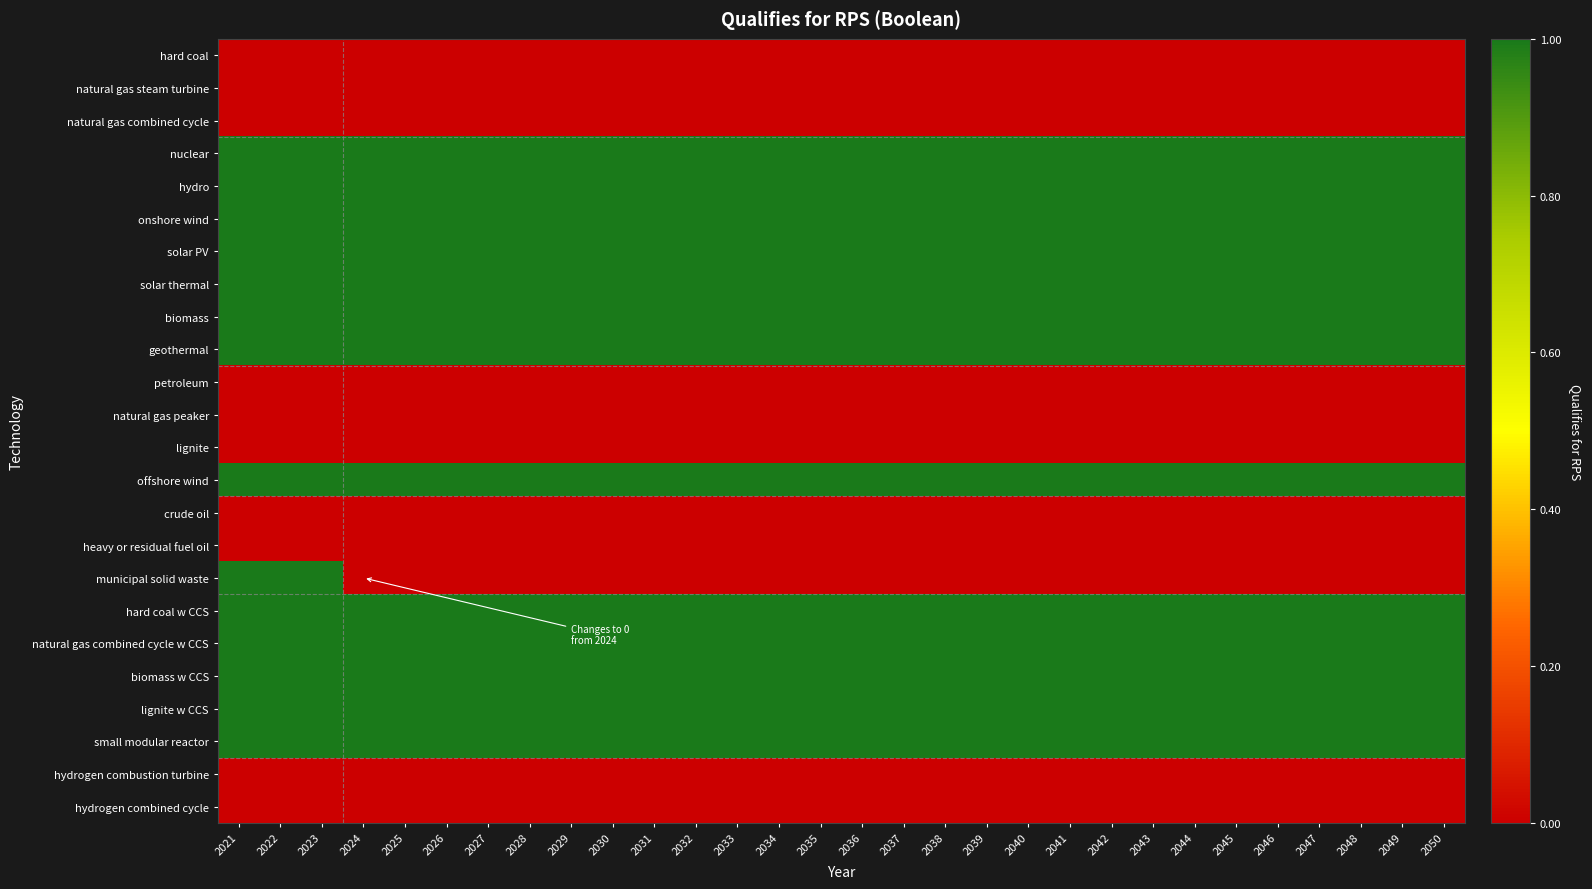

Reading right to left, what are all the values shown in this chart?

hard coal: 2050=0	2049=0	2048=0	2047=0	2046=0	2045=0	2044=0	2043=0	2042=0	2041=0	2040=0	2039=0	2038=0	2037=0	2036=0	2035=0	2034=0	2033=0	2032=0	2031=0	2030=0	2029=0	2028=0	2027=0	2026=0	2025=0	2024=0	2023=0	2022=0	2021=0
natural gas steam turbine: 2050=0	2049=0	2048=0	2047=0	2046=0	2045=0	2044=0	2043=0	2042=0	2041=0	2040=0	2039=0	2038=0	2037=0	2036=0	2035=0	2034=0	2033=0	2032=0	2031=0	2030=0	2029=0	2028=0	2027=0	2026=0	2025=0	2024=0	2023=0	2022=0	2021=0
natural gas combined cycle: 2050=0	2049=0	2048=0	2047=0	2046=0	2045=0	2044=0	2043=0	2042=0	2041=0	2040=0	2039=0	2038=0	2037=0	2036=0	2035=0	2034=0	2033=0	2032=0	2031=0	2030=0	2029=0	2028=0	2027=0	2026=0	2025=0	2024=0	2023=0	2022=0	2021=0
nuclear: 2050=1	2049=1	2048=1	2047=1	2046=1	2045=1	2044=1	2043=1	2042=1	2041=1	2040=1	2039=1	2038=1	2037=1	2036=1	2035=1	2034=1	2033=1	2032=1	2031=1	2030=1	2029=1	2028=1	2027=1	2026=1	2025=1	2024=1	2023=1	2022=1	2021=1
hydro: 2050=1	2049=1	2048=1	2047=1	2046=1	2045=1	2044=1	2043=1	2042=1	2041=1	2040=1	2039=1	2038=1	2037=1	2036=1	2035=1	2034=1	2033=1	2032=1	2031=1	2030=1	2029=1	2028=1	2027=1	2026=1	2025=1	2024=1	2023=1	2022=1	2021=1
onshore wind: 2050=1	2049=1	2048=1	2047=1	2046=1	2045=1	2044=1	2043=1	2042=1	2041=1	2040=1	2039=1	2038=1	2037=1	2036=1	2035=1	2034=1	2033=1	2032=1	2031=1	2030=1	2029=1	2028=1	2027=1	2026=1	2025=1	2024=1	2023=1	2022=1	2021=1
solar PV: 2050=1	2049=1	2048=1	2047=1	2046=1	2045=1	2044=1	2043=1	2042=1	2041=1	2040=1	2039=1	2038=1	2037=1	2036=1	2035=1	2034=1	2033=1	2032=1	2031=1	2030=1	2029=1	2028=1	2027=1	2026=1	2025=1	2024=1	2023=1	2022=1	2021=1
solar thermal: 2050=1	2049=1	2048=1	2047=1	2046=1	2045=1	2044=1	2043=1	2042=1	2041=1	2040=1	2039=1	2038=1	2037=1	2036=1	2035=1	2034=1	2033=1	2032=1	2031=1	2030=1	2029=1	2028=1	2027=1	2026=1	2025=1	2024=1	2023=1	2022=1	2021=1
biomass: 2050=1	2049=1	2048=1	2047=1	2046=1	2045=1	2044=1	2043=1	2042=1	2041=1	2040=1	2039=1	2038=1	2037=1	2036=1	2035=1	2034=1	2033=1	2032=1	2031=1	2030=1	2029=1	2028=1	2027=1	2026=1	2025=1	2024=1	2023=1	2022=1	2021=1
geothermal: 2050=1	2049=1	2048=1	2047=1	2046=1	2045=1	2044=1	2043=1	2042=1	2041=1	2040=1	2039=1	2038=1	2037=1	2036=1	2035=1	2034=1	2033=1	2032=1	2031=1	2030=1	2029=1	2028=1	2027=1	2026=1	2025=1	2024=1	2023=1	2022=1	2021=1
petroleum: 2050=0	2049=0	2048=0	2047=0	2046=0	2045=0	2044=0	2043=0	2042=0	2041=0	2040=0	2039=0	2038=0	2037=0	2036=0	2035=0	2034=0	2033=0	2032=0	2031=0	2030=0	2029=0	2028=0	2027=0	2026=0	2025=0	2024=0	2023=0	2022=0	2021=0
natural gas peaker: 2050=0	2049=0	2048=0	2047=0	2046=0	2045=0	2044=0	2043=0	2042=0	2041=0	2040=0	2039=0	2038=0	2037=0	2036=0	2035=0	2034=0	2033=0	2032=0	2031=0	2030=0	2029=0	2028=0	2027=0	2026=0	2025=0	2024=0	2023=0	2022=0	2021=0
lignite: 2050=0	2049=0	2048=0	2047=0	2046=0	2045=0	2044=0	2043=0	2042=0	2041=0	2040=0	2039=0	2038=0	2037=0	2036=0	2035=0	2034=0	2033=0	2032=0	2031=0	2030=0	2029=0	2028=0	2027=0	2026=0	2025=0	2024=0	2023=0	2022=0	2021=0
offshore wind: 2050=1	2049=1	2048=1	2047=1	2046=1	2045=1	2044=1	2043=1	2042=1	2041=1	2040=1	2039=1	2038=1	2037=1	2036=1	2035=1	2034=1	2033=1	2032=1	2031=1	2030=1	2029=1	2028=1	2027=1	2026=1	2025=1	2024=1	2023=1	2022=1	2021=1
crude oil: 2050=0	2049=0	2048=0	2047=0	2046=0	2045=0	2044=0	2043=0	2042=0	2041=0	2040=0	2039=0	2038=0	2037=0	2036=0	2035=0	2034=0	2033=0	2032=0	2031=0	2030=0	2029=0	2028=0	2027=0	2026=0	2025=0	2024=0	2023=0	2022=0	2021=0
heavy or residual fuel oil: 2050=0	2049=0	2048=0	2047=0	2046=0	2045=0	2044=0	2043=0	2042=0	2041=0	2040=0	2039=0	2038=0	2037=0	2036=0	2035=0	2034=0	2033=0	2032=0	2031=0	2030=0	2029=0	2028=0	2027=0	2026=0	2025=0	2024=0	2023=0	2022=0	2021=0
municipal solid waste: 2050=0	2049=0	2048=0	2047=0	2046=0	2045=0	2044=0	2043=0	2042=0	2041=0	2040=0	2039=0	2038=0	2037=0	2036=0	2035=0	2034=0	2033=0	2032=0	2031=0	2030=0	2029=0	2028=0	2027=0	2026=0	2025=0	2024=0	2023=1	2022=1	2021=1
hard coal w CCS: 2050=1	2049=1	2048=1	2047=1	2046=1	2045=1	2044=1	2043=1	2042=1	2041=1	2040=1	2039=1	2038=1	2037=1	2036=1	2035=1	2034=1	2033=1	2032=1	2031=1	2030=1	2029=1	2028=1	2027=1	2026=1	2025=1	2024=1	2023=1	2022=1	2021=1
natural gas combined cycle w CCS: 2050=1	2049=1	2048=1	2047=1	2046=1	2045=1	2044=1	2043=1	2042=1	2041=1	2040=1	2039=1	2038=1	2037=1	2036=1	2035=1	2034=1	2033=1	2032=1	2031=1	2030=1	2029=1	2028=1	2027=1	2026=1	2025=1	2024=1	2023=1	2022=1	2021=1
biomass w CCS: 2050=1	2049=1	2048=1	2047=1	2046=1	2045=1	2044=1	2043=1	2042=1	2041=1	2040=1	2039=1	2038=1	2037=1	2036=1	2035=1	2034=1	2033=1	2032=1	2031=1	2030=1	2029=1	2028=1	2027=1	2026=1	2025=1	2024=1	2023=1	2022=1	2021=1
lignite w CCS: 2050=1	2049=1	2048=1	2047=1	2046=1	2045=1	2044=1	2043=1	2042=1	2041=1	2040=1	2039=1	2038=1	2037=1	2036=1	2035=1	2034=1	2033=1	2032=1	2031=1	2030=1	2029=1	2028=1	2027=1	2026=1	2025=1	2024=1	2023=1	2022=1	2021=1
small modular reactor: 2050=1	2049=1	2048=1	2047=1	2046=1	2045=1	2044=1	2043=1	2042=1	2041=1	2040=1	2039=1	2038=1	2037=1	2036=1	2035=1	2034=1	2033=1	2032=1	2031=1	2030=1	2029=1	2028=1	2027=1	2026=1	2025=1	2024=1	2023=1	2022=1	2021=1
hydrogen combustion turbine: 2050=0	2049=0	2048=0	2047=0	2046=0	2045=0	2044=0	2043=0	2042=0	2041=0	2040=0	2039=0	2038=0	2037=0	2036=0	2035=0	2034=0	2033=0	2032=0	2031=0	2030=0	2029=0	2028=0	2027=0	2026=0	2025=0	2024=0	2023=0	2022=0	2021=0
hydrogen combined cycle: 2050=0	2049=0	2048=0	2047=0	2046=0	2045=0	2044=0	2043=0	2042=0	2041=0	2040=0	2039=0	2038=0	2037=0	2036=0	2035=0	2034=0	2033=0	2032=0	2031=0	2030=0	2029=0	2028=0	2027=0	2026=0	2025=0	2024=0	2023=0	2022=0	2021=0